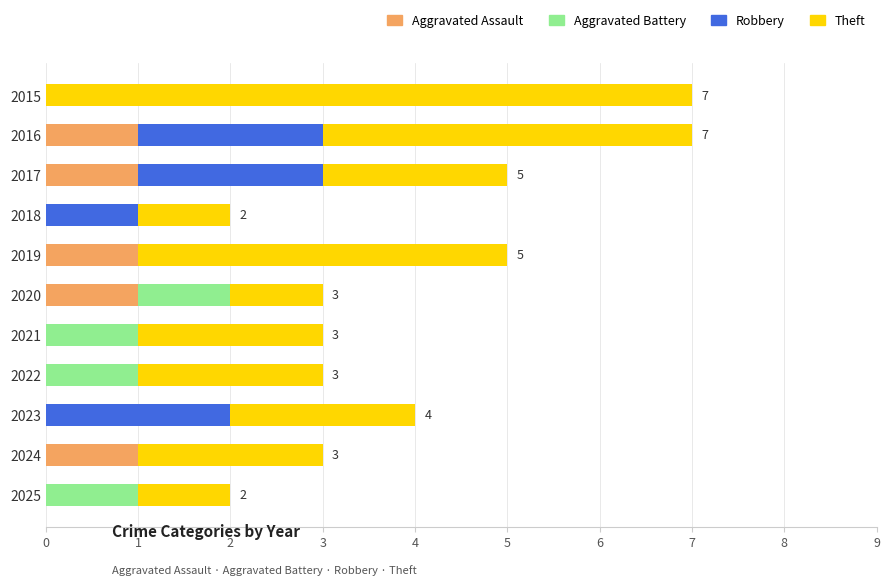

Is it true that Aggravated Assault equals 0 at 2022?

True